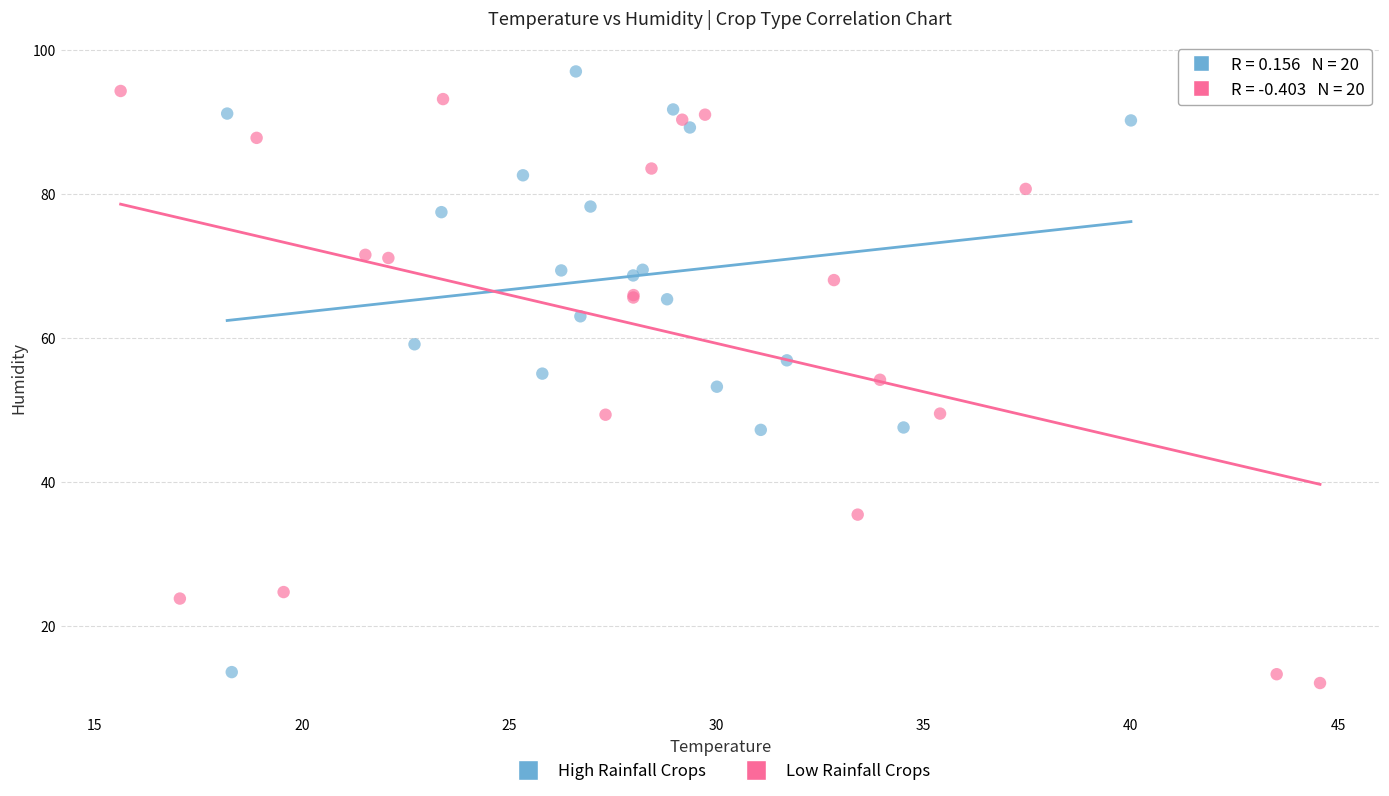

What are all the series names shown in the legend?

High Rainfall Crops, Low Rainfall Crops